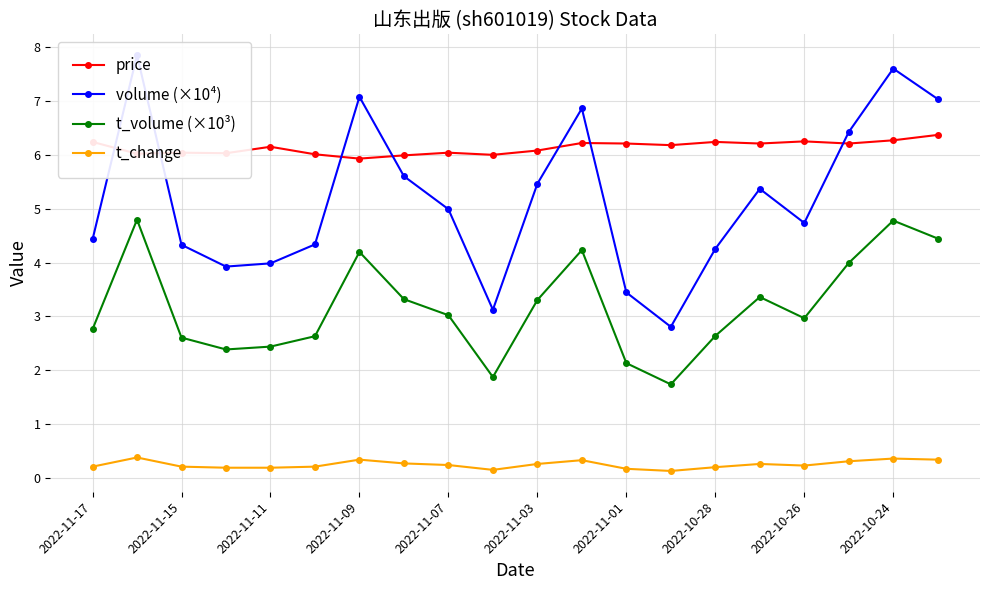

Is it true that price equals 10.3 at 2022-10-28?

False